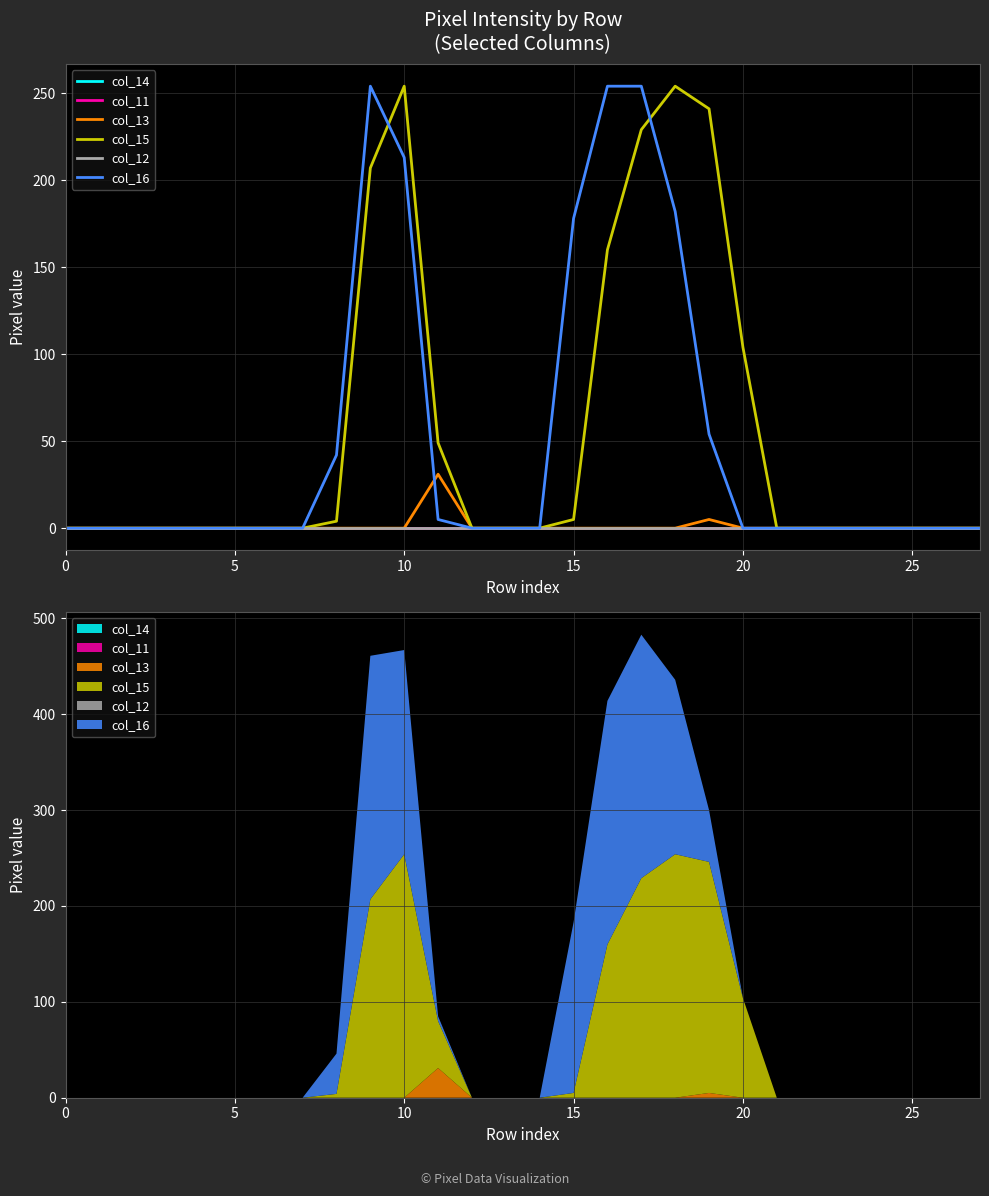

What is the maximum value for col_15?

254